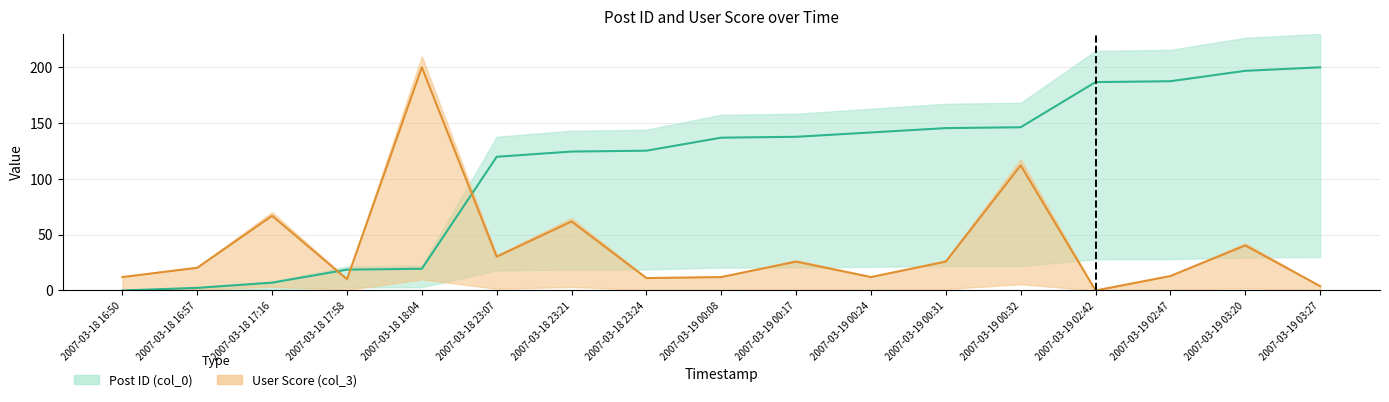

Rank the series by their average value, from highest to lowest.

Post ID (col_0), User Score (col_3)